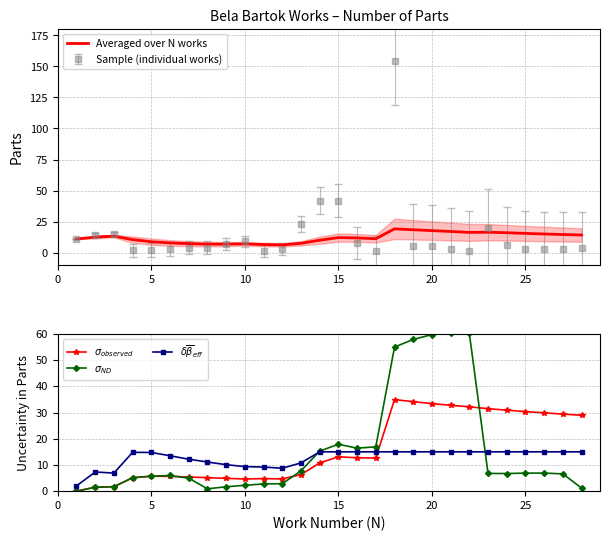

How many lines are shown in the chart?

4